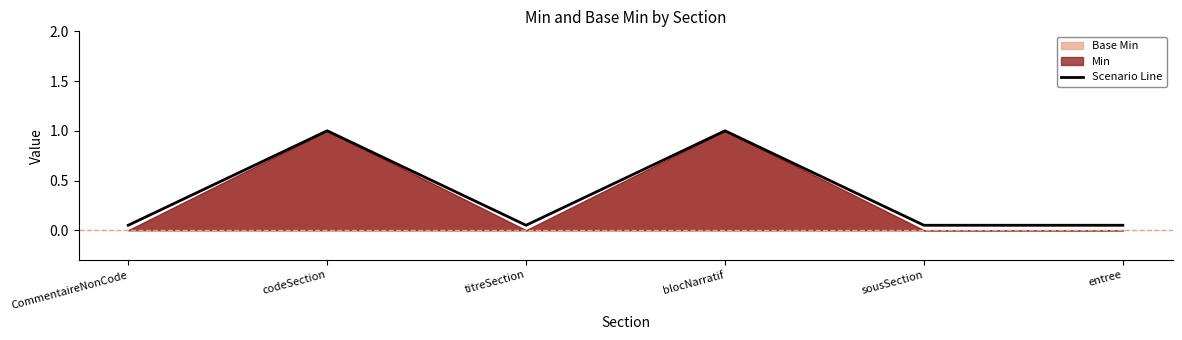

Does the chart display data point markers on the line(s)?

No